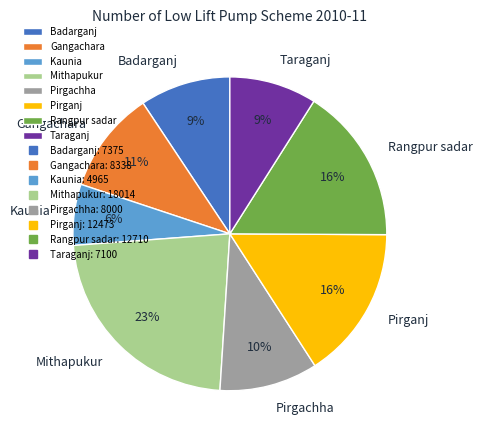

To the nearest percent, what percentage of the pie is Pirganj?

16%